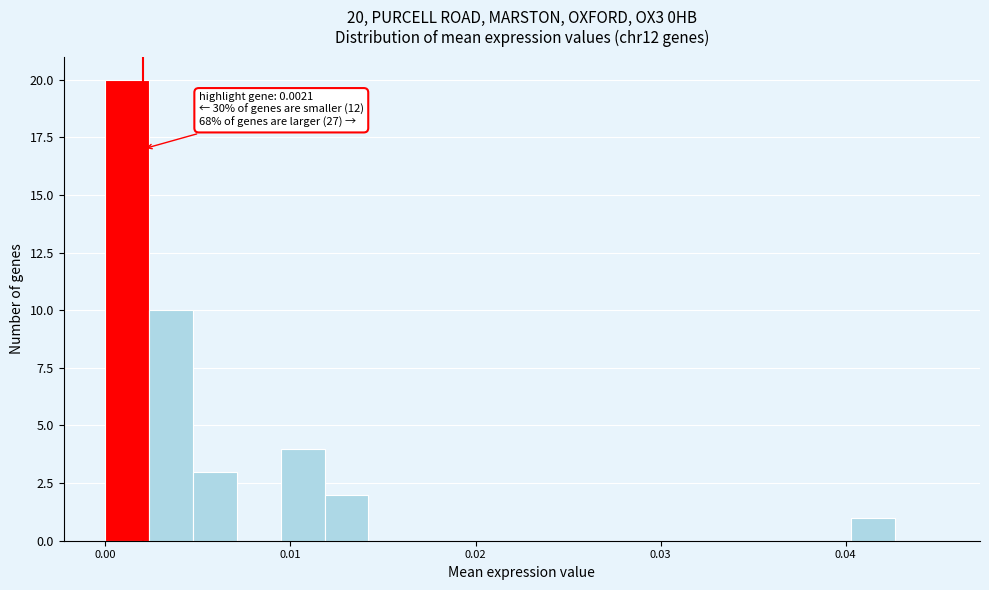

Read against the x-axis, roughly where is the centre of the tallest bar?

0.001